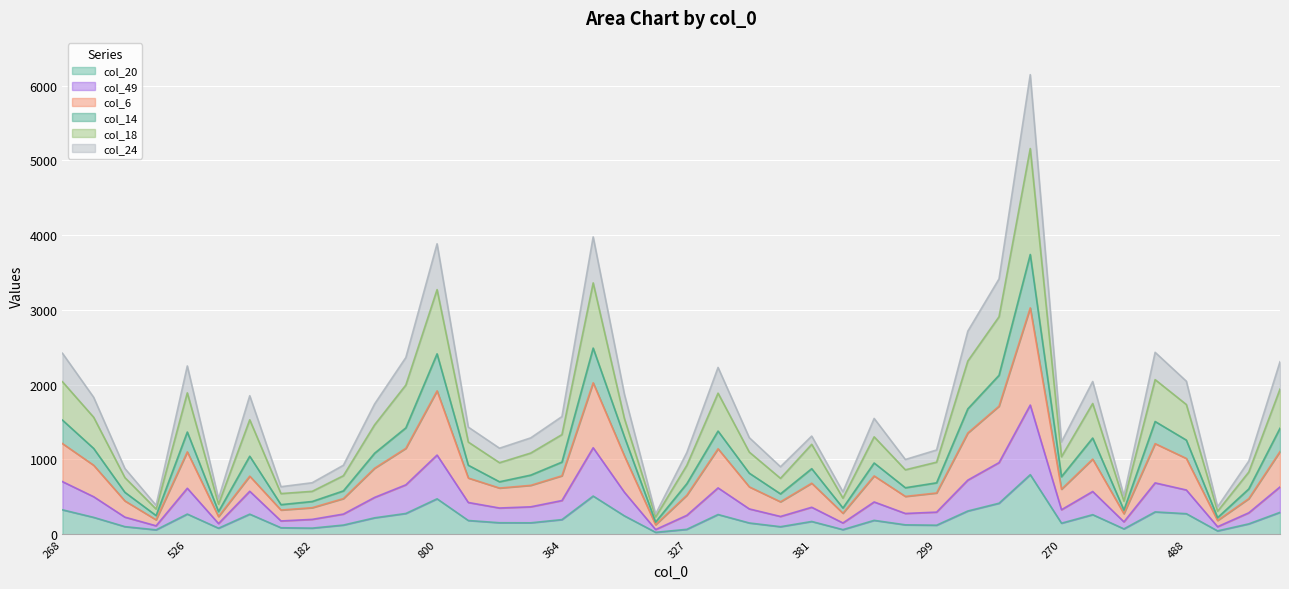

What is the highest value of the col_20 series?

797